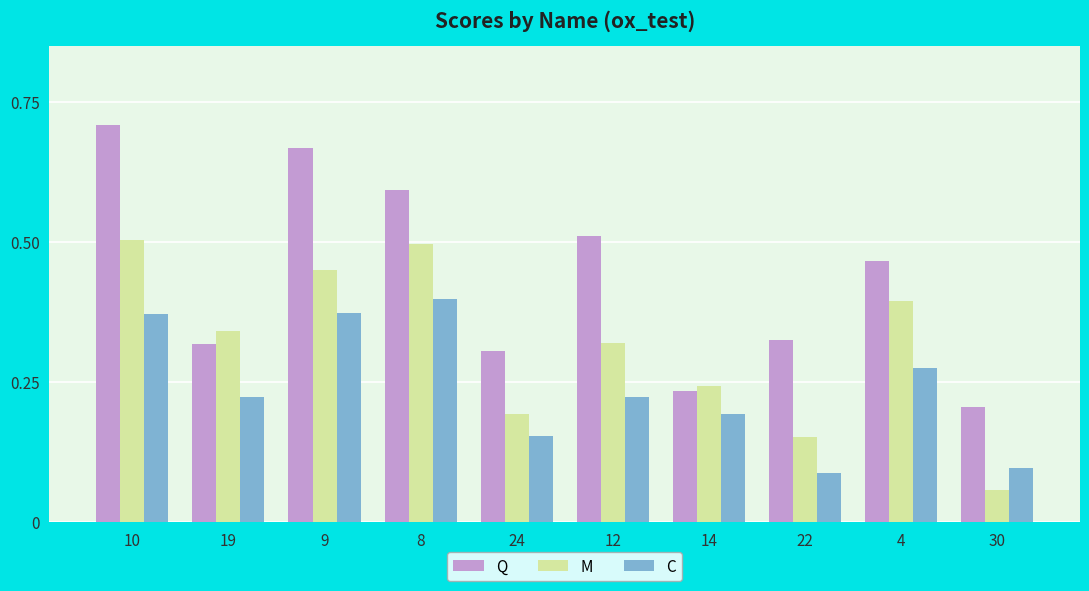

What is the sum of the Q values at 12 and 8?

1.1